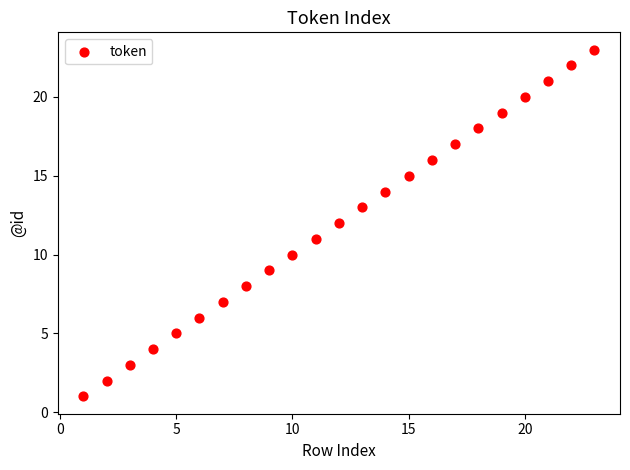

What is the range of X values (max minus min)?

22